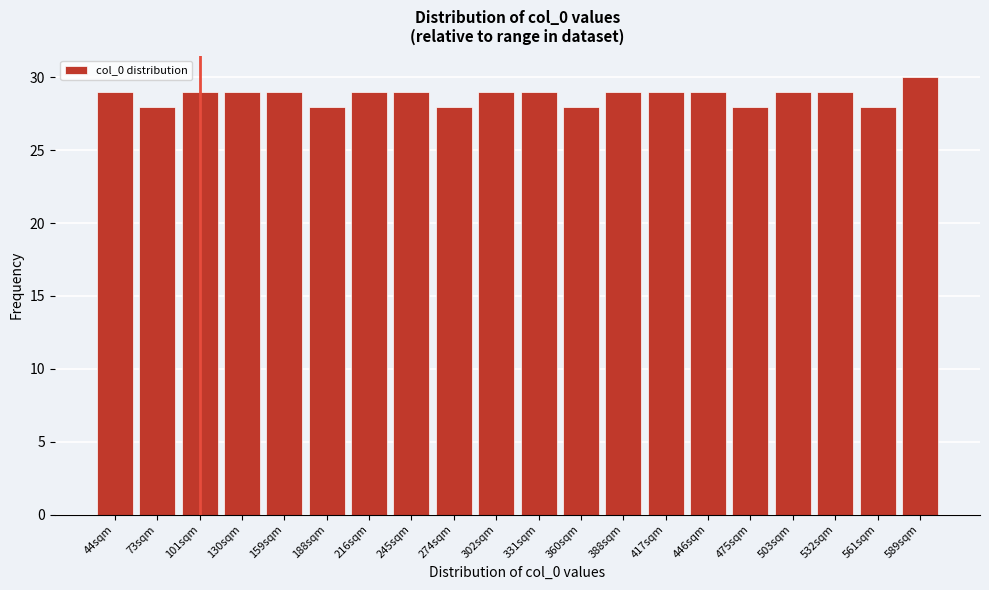

Reading left to right, transcribe all the data shown in this chart.

44sqm=29	73sqm=28	101sqm=29	130sqm=29	159sqm=29	188sqm=28	216sqm=29	245sqm=29	274sqm=28	302sqm=29	331sqm=29	360sqm=28	388sqm=29	417sqm=29	446sqm=29	475sqm=28	503sqm=29	532sqm=29	561sqm=28	589sqm=30